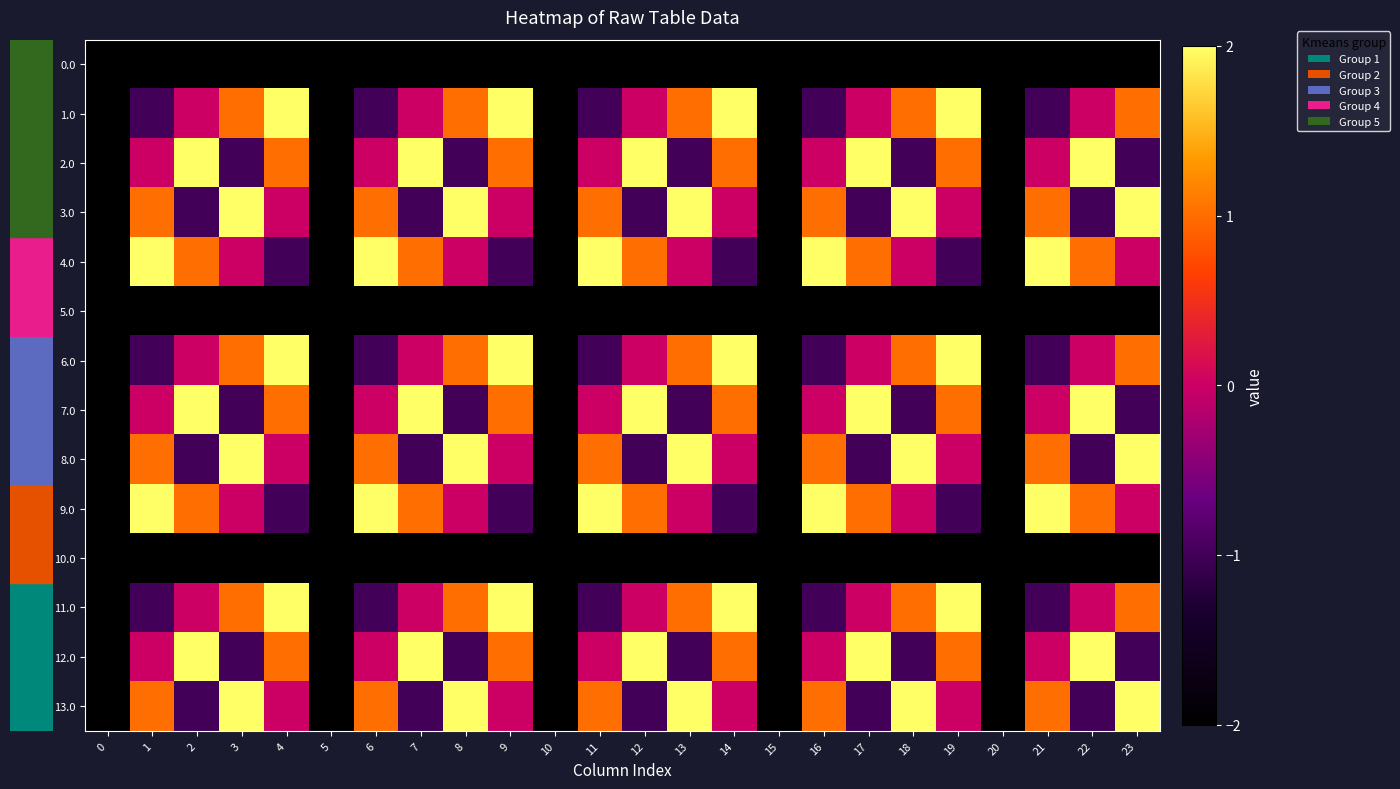

Reading left to right, transcribe all the data shown in this chart.

row_0: -2	-2	-2	-2	-2	-2	-2	-2	-2	-2	-2	-2	-2	-2	-2	-2	-2	-2	-2	-2	-2	-2	-2	-2
row_1: -2	-1	0	1	2	-2	-1	0	1	2	-2	-1	0	1	2	-2	-1	0	1	2	-2	-1	0	1
row_2: -2	0	2	-1	1	-2	0	2	-1	1	-2	0	2	-1	1	-2	0	2	-1	1	-2	0	2	-1
row_3: -2	1	-1	2	0	-2	1	-1	2	0	-2	1	-1	2	0	-2	1	-1	2	0	-2	1	-1	2
row_4: -2	2	1	0	-1	-2	2	1	0	-1	-2	2	1	0	-1	-2	2	1	0	-1	-2	2	1	0
row_5: -2	-2	-2	-2	-2	-2	-2	-2	-2	-2	-2	-2	-2	-2	-2	-2	-2	-2	-2	-2	-2	-2	-2	-2
row_6: -2	-1	0	1	2	-2	-1	0	1	2	-2	-1	0	1	2	-2	-1	0	1	2	-2	-1	0	1
row_7: -2	0	2	-1	1	-2	0	2	-1	1	-2	0	2	-1	1	-2	0	2	-1	1	-2	0	2	-1
row_8: -2	1	-1	2	0	-2	1	-1	2	0	-2	1	-1	2	0	-2	1	-1	2	0	-2	1	-1	2
row_9: -2	2	1	0	-1	-2	2	1	0	-1	-2	2	1	0	-1	-2	2	1	0	-1	-2	2	1	0
row_10: -2	-2	-2	-2	-2	-2	-2	-2	-2	-2	-2	-2	-2	-2	-2	-2	-2	-2	-2	-2	-2	-2	-2	-2
row_11: -2	-1	0	1	2	-2	-1	0	1	2	-2	-1	0	1	2	-2	-1	0	1	2	-2	-1	0	1
row_12: -2	0	2	-1	1	-2	0	2	-1	1	-2	0	2	-1	1	-2	0	2	-1	1	-2	0	2	-1
row_13: -2	1	-1	2	0	-2	1	-1	2	0	-2	1	-1	2	0	-2	1	-1	2	0	-2	1	-1	2